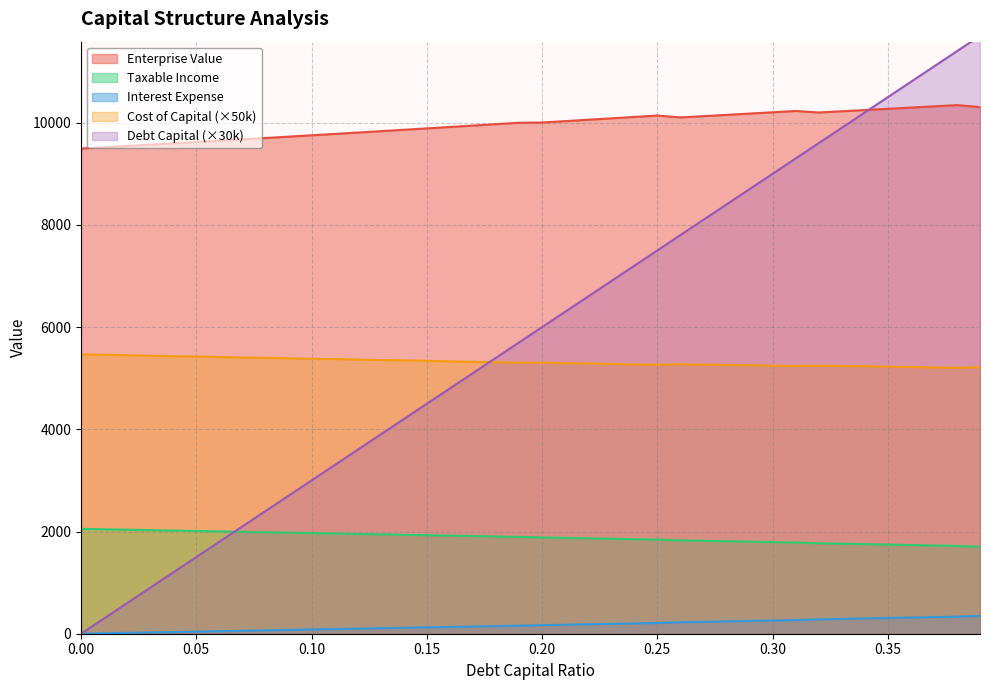

What is the lowest value of the taxable_income series?

1703.3